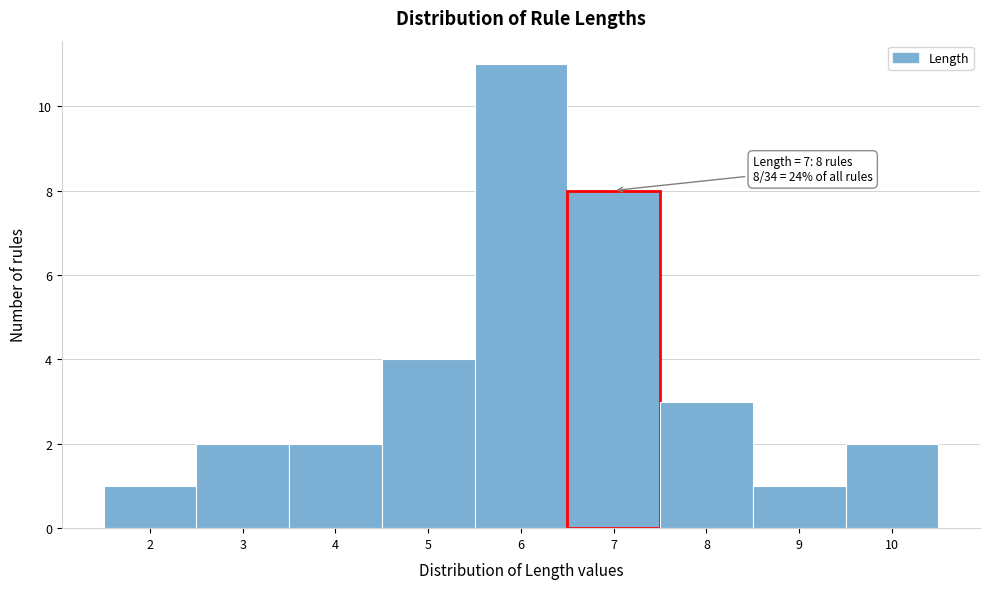

Over which range of the x-axis is the bar tallest?

5.5 to 6.5